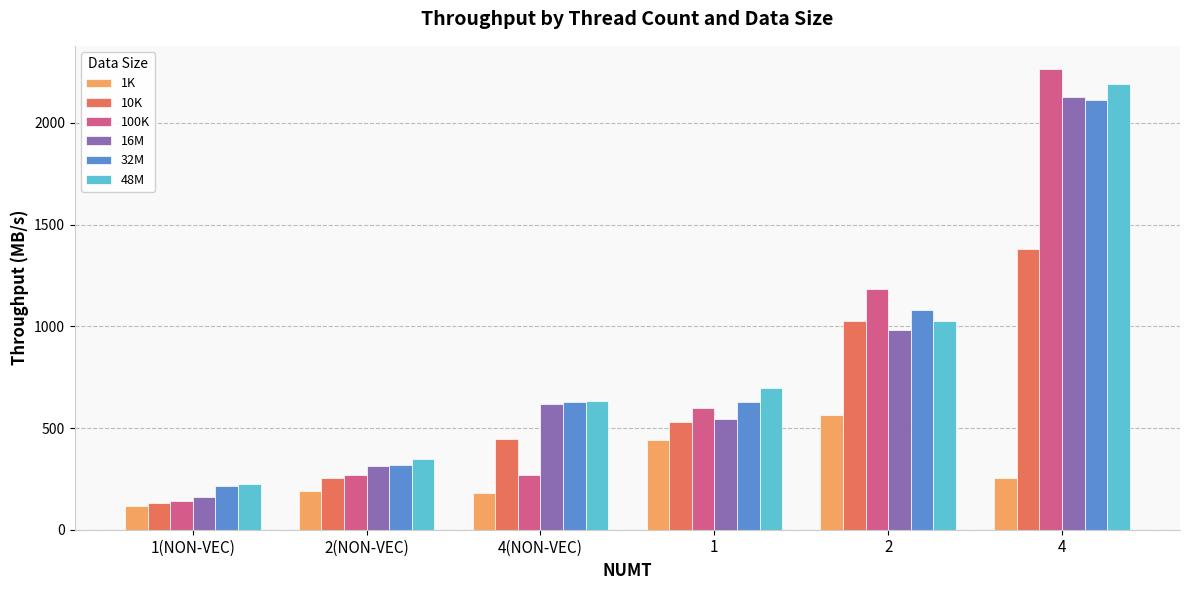

Between 2(NON-VEC) and 1, which series saw the biggest shift?

48M